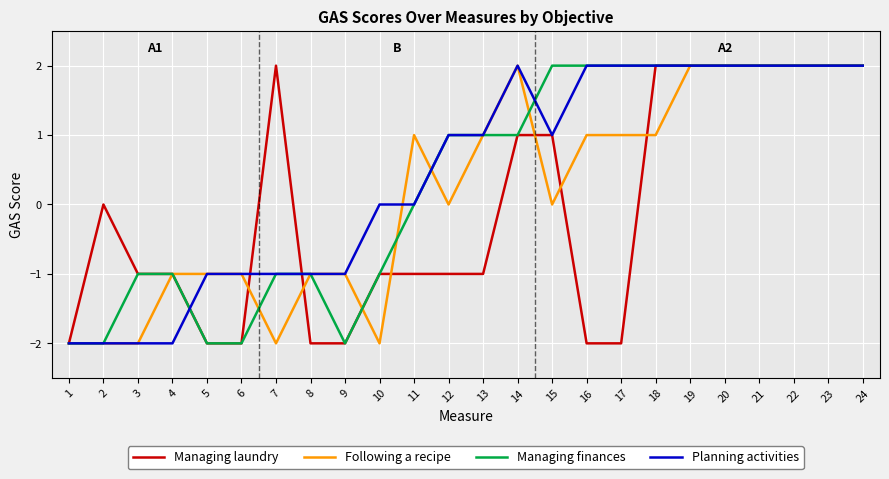

How many lines are shown in the chart?

4